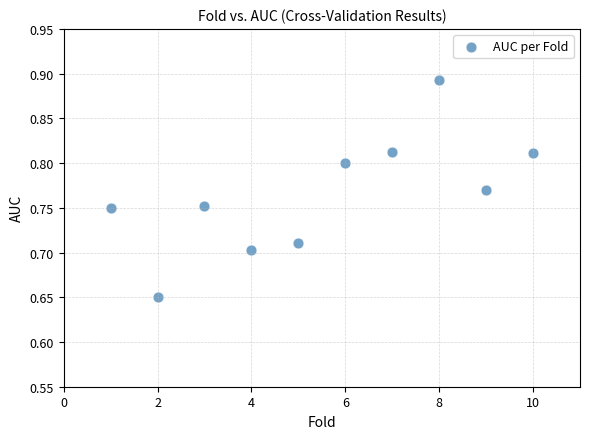

What is the average X value?

5.5